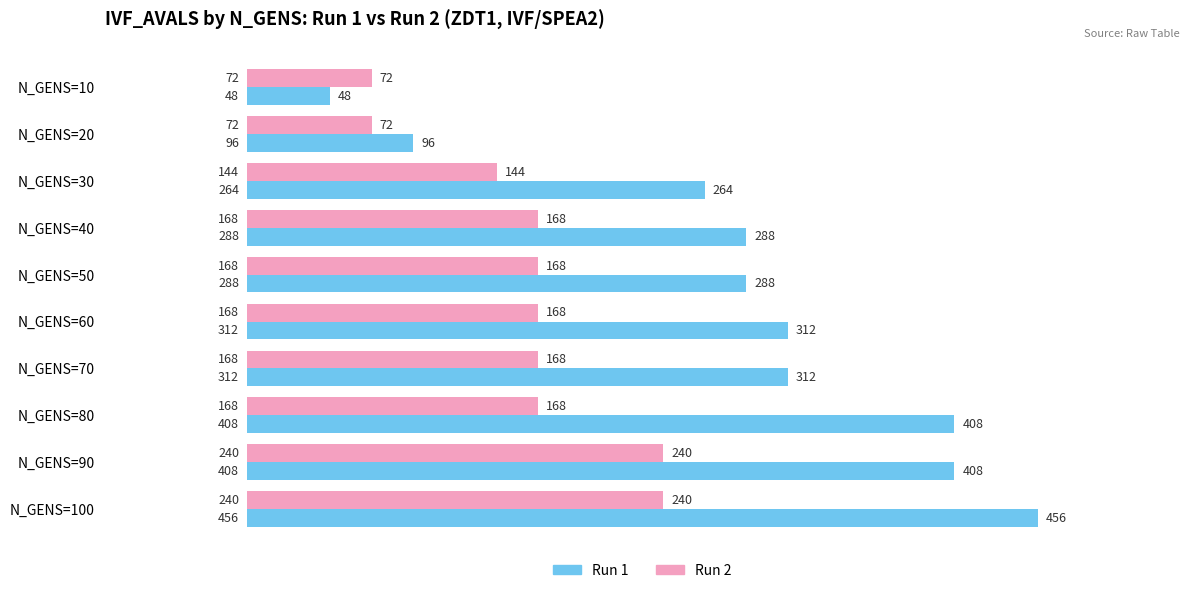

Count the number of data series in this chart.

2